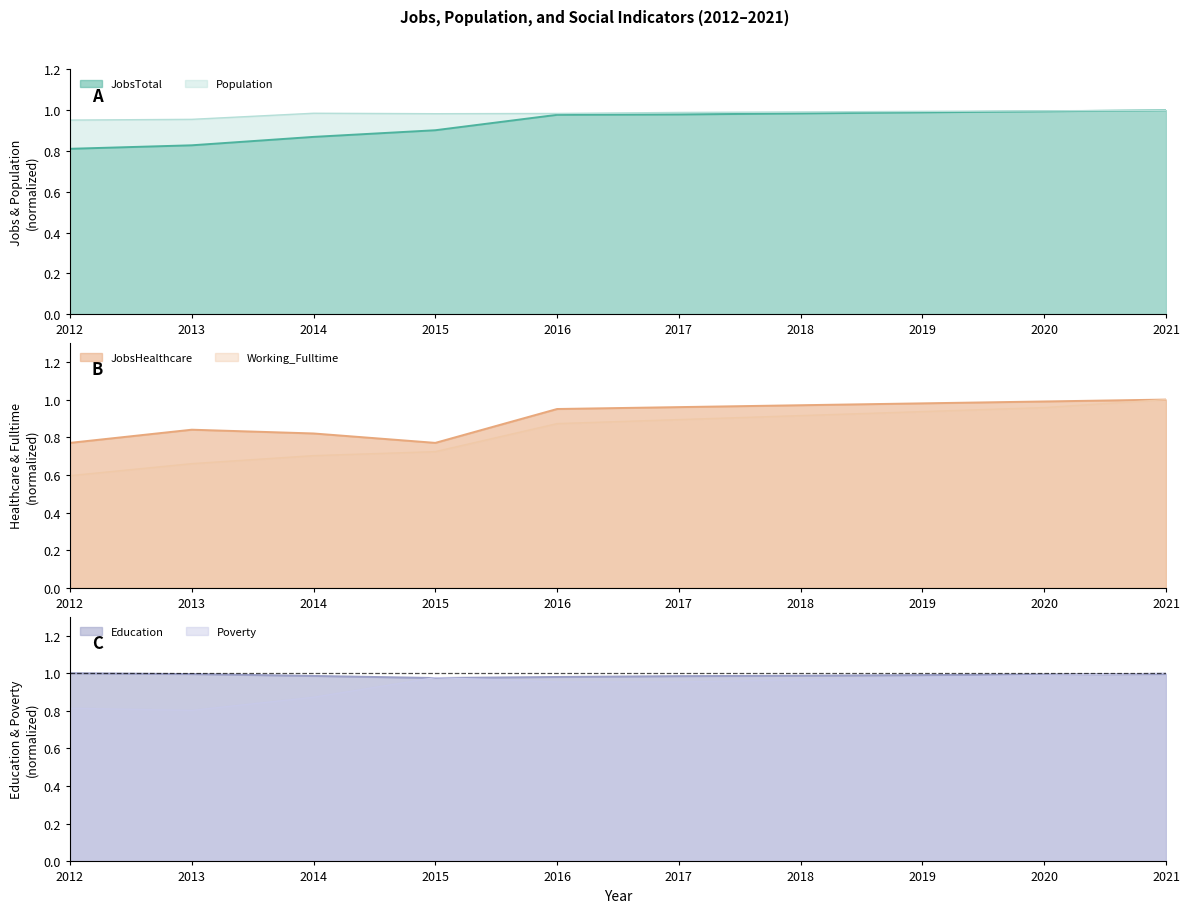

Between which two adjacent categories do JobsHealthcare and Education first intersect?

2020 and 2021